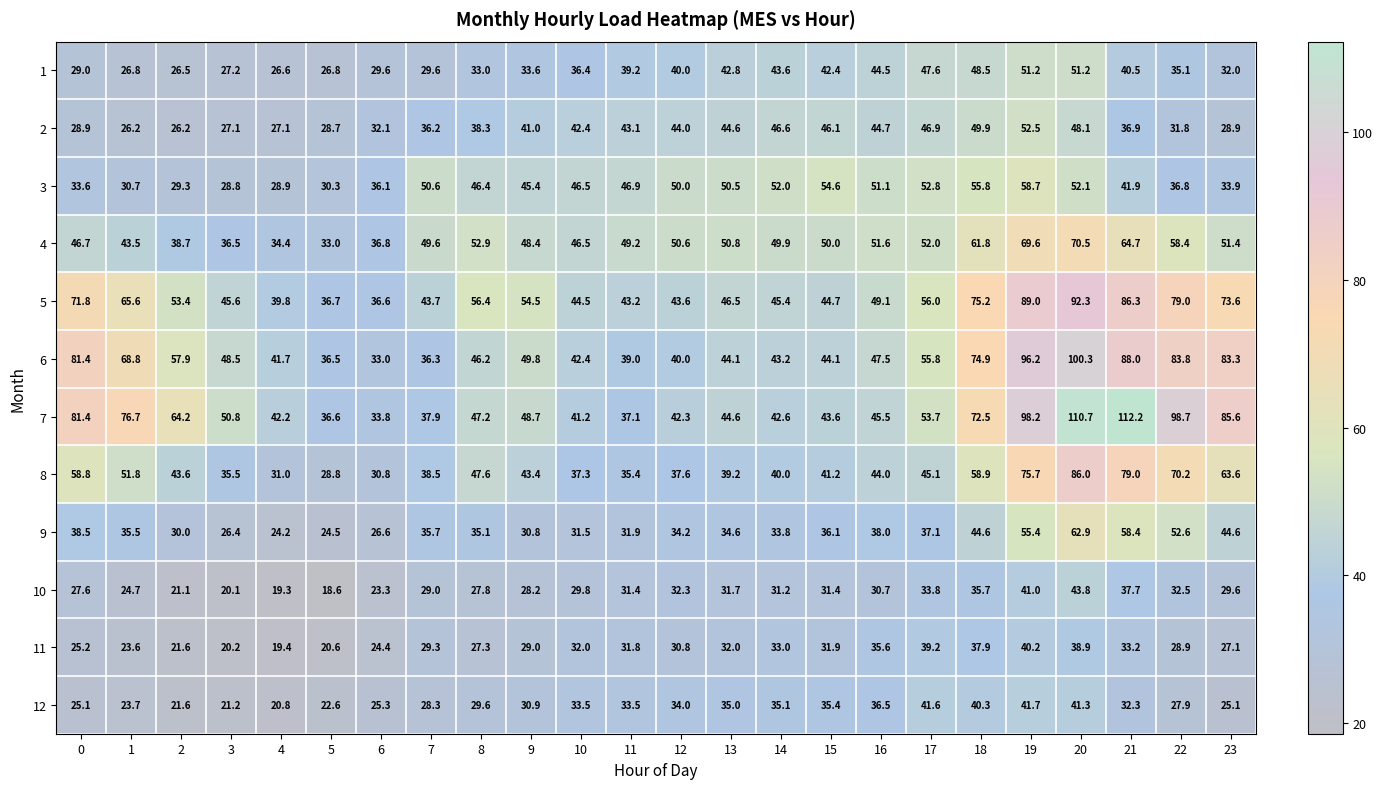

Which category has the highest value across all series?

21